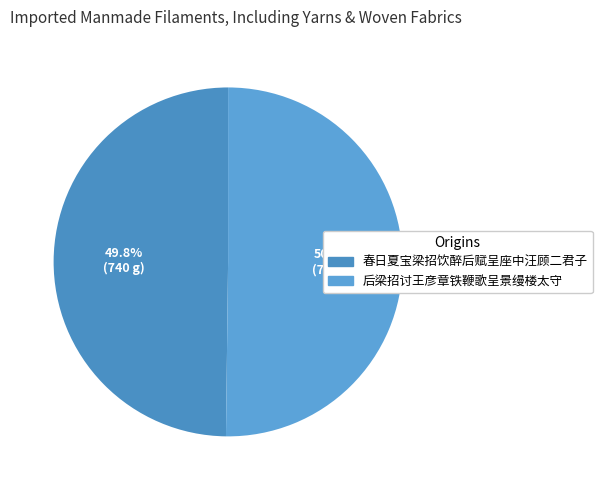

Between 春日夏宝梁招饮醉后赋呈座中汪顾二君子 and 后梁招讨王彦章铁鞭歌呈景缦楼太守, which is larger?

后梁招讨王彦章铁鞭歌呈景缦楼太守